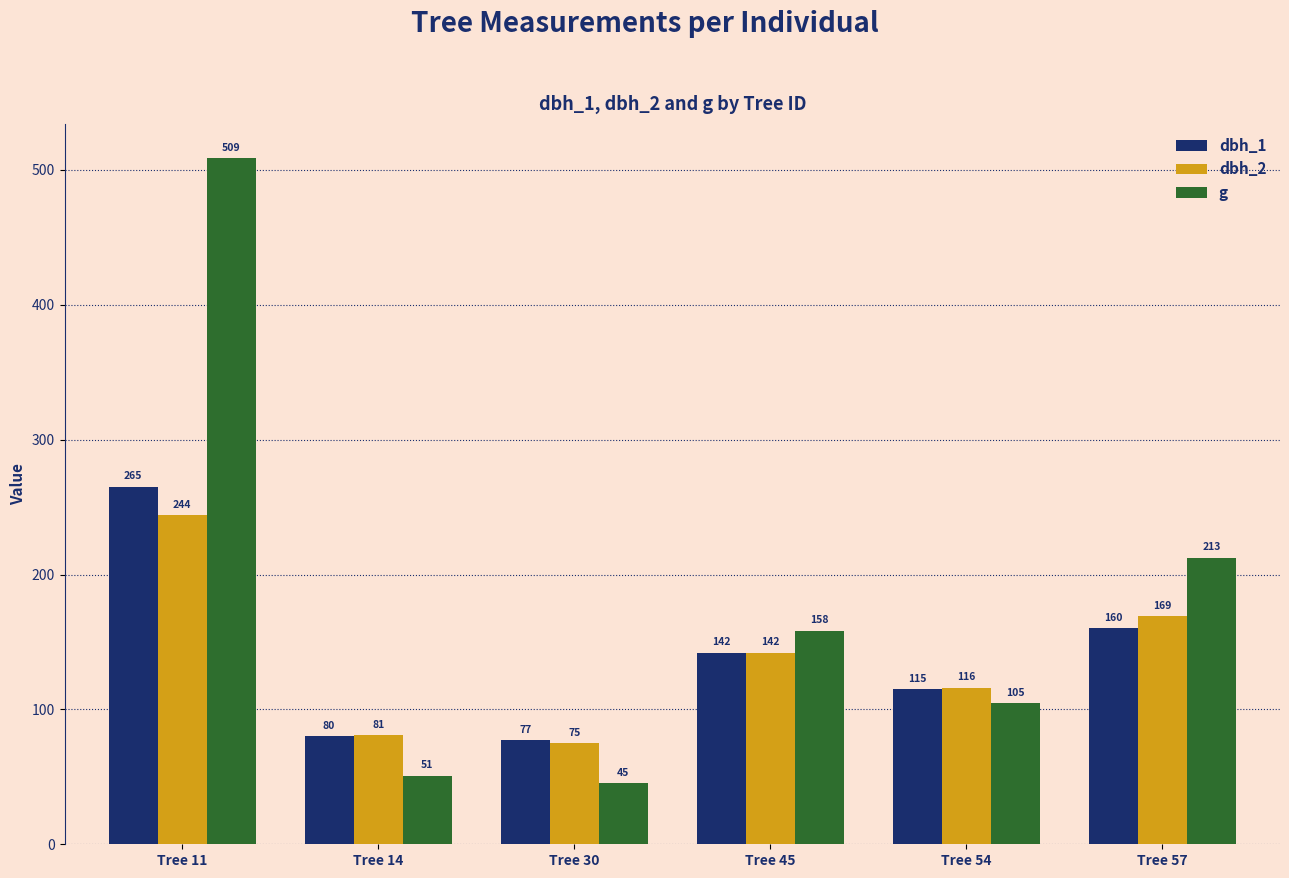

At which label does dbh_2 reach its peak?

Tree 11